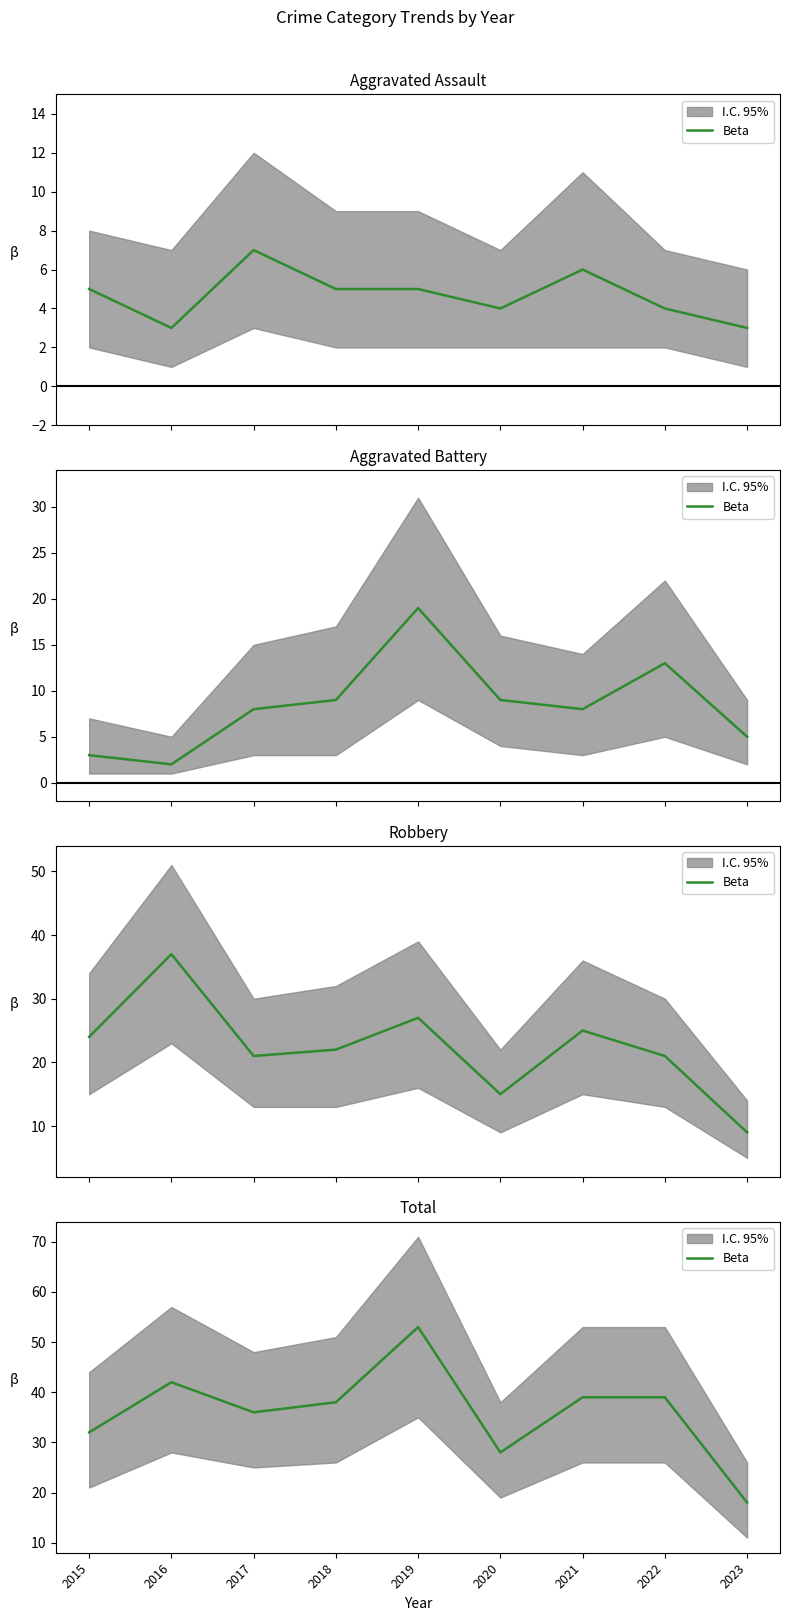

True or false: there are more than 2 points higher than both neighbors.

False